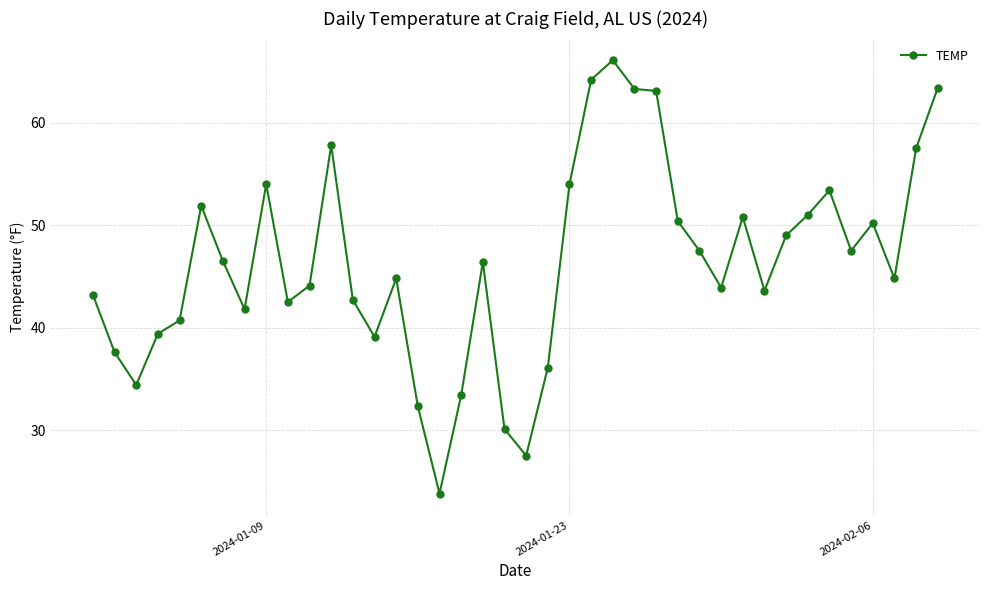

What is the value of the 34th point from the left?

51.0